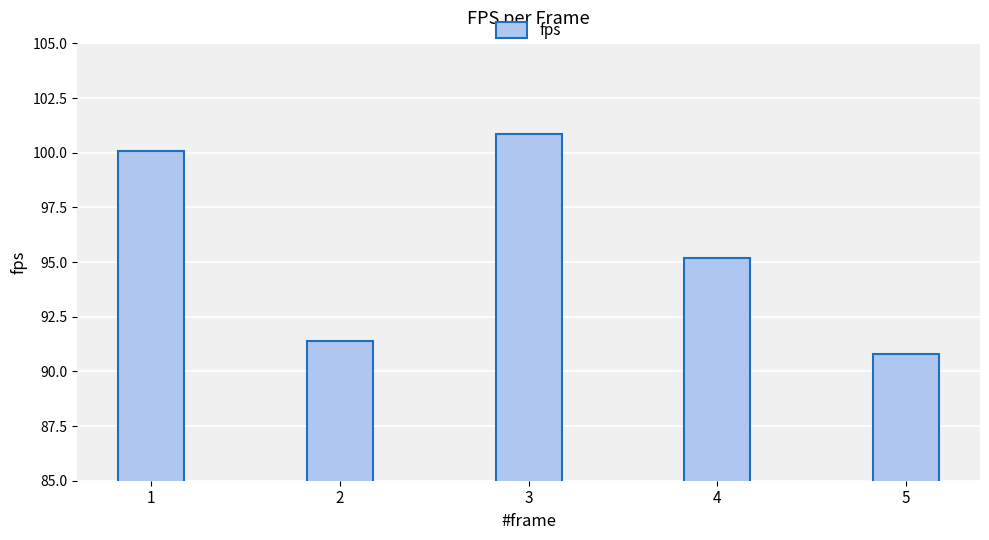

Which category has the lowest value across all series?

5